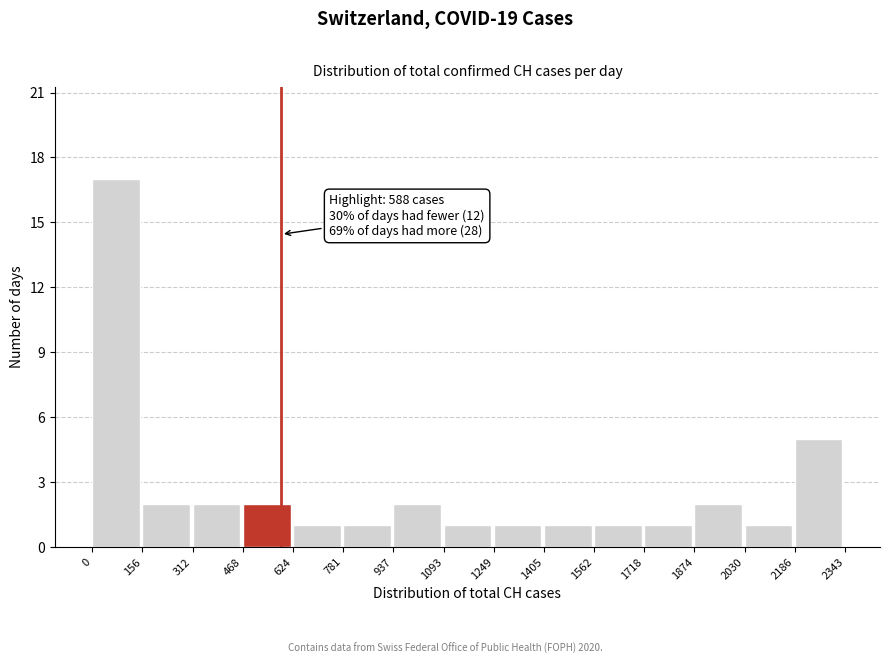

Which range on the x-axis has the tallest bar?

0 to 156